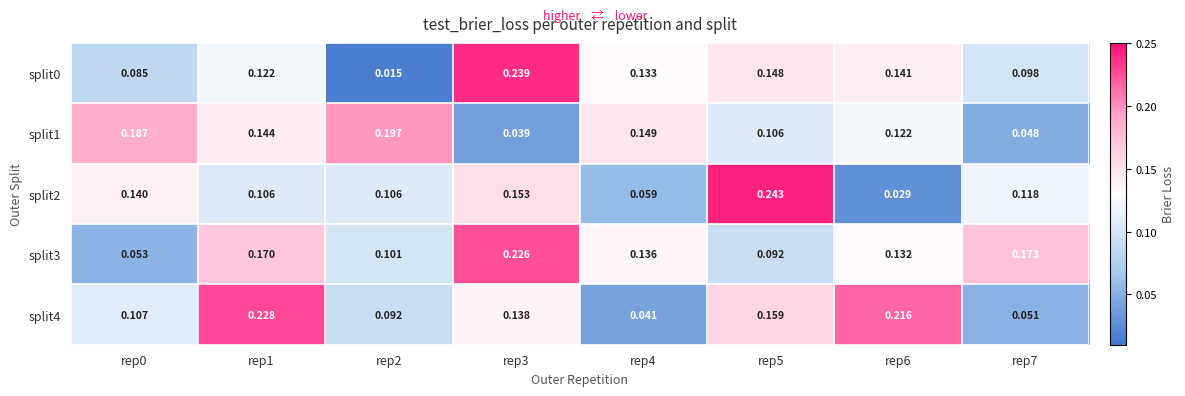

Is the value of split3 at rep2 greater than the value of split4 at rep4?

Yes